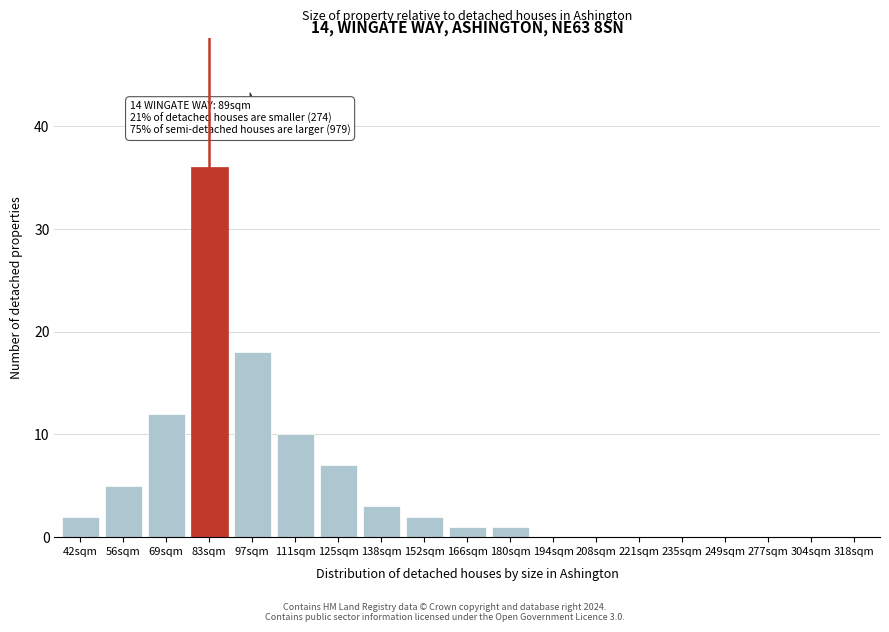

Reading left to right, what are all the values shown in this chart?

42sqm=2	56sqm=5	69sqm=12	83sqm=36	97sqm=18	111sqm=10	125sqm=7	138sqm=3	152sqm=2	166sqm=1	180sqm=1	194sqm=0	208sqm=0	221sqm=0	235sqm=0	249sqm=0	277sqm=0	304sqm=0	318sqm=0